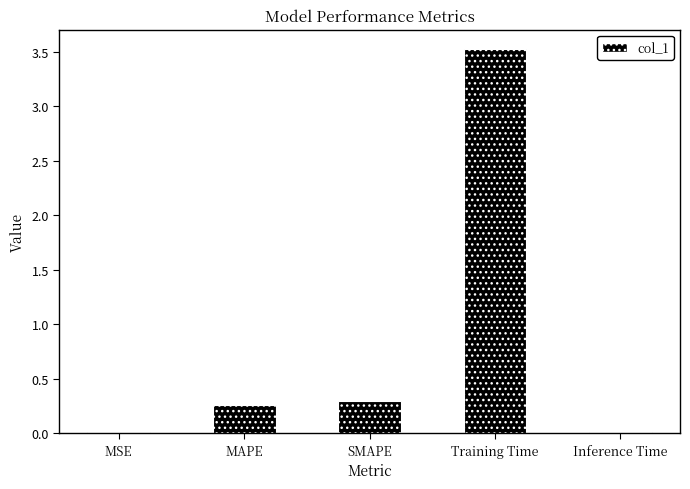

What is the sum of all values?

4.1